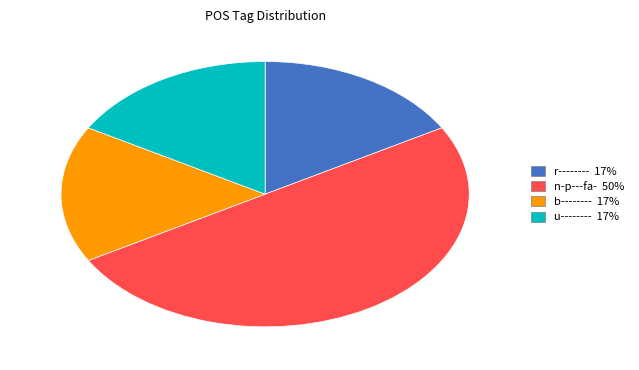

Which category has the biggest portion of the pie?

n-p---fa- 50%